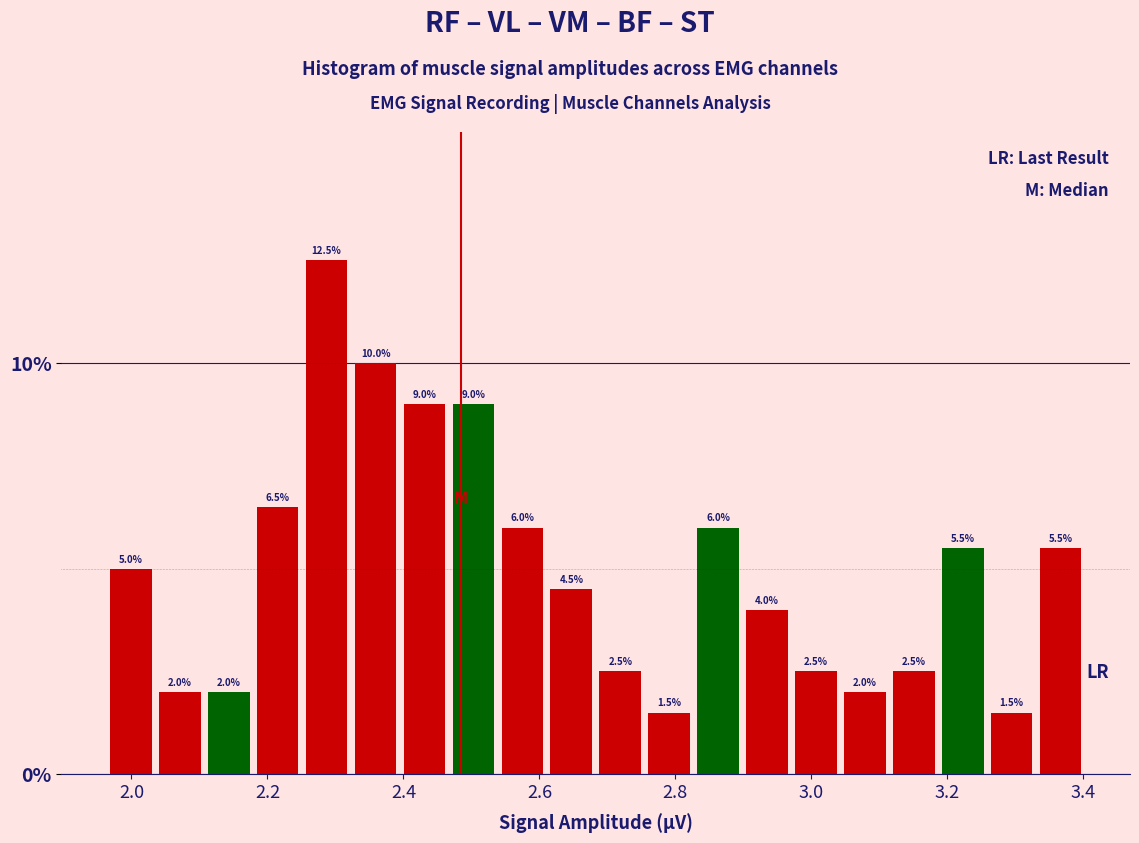

Read against the x-axis, roughly where is the centre of the tallest bar?

2.28